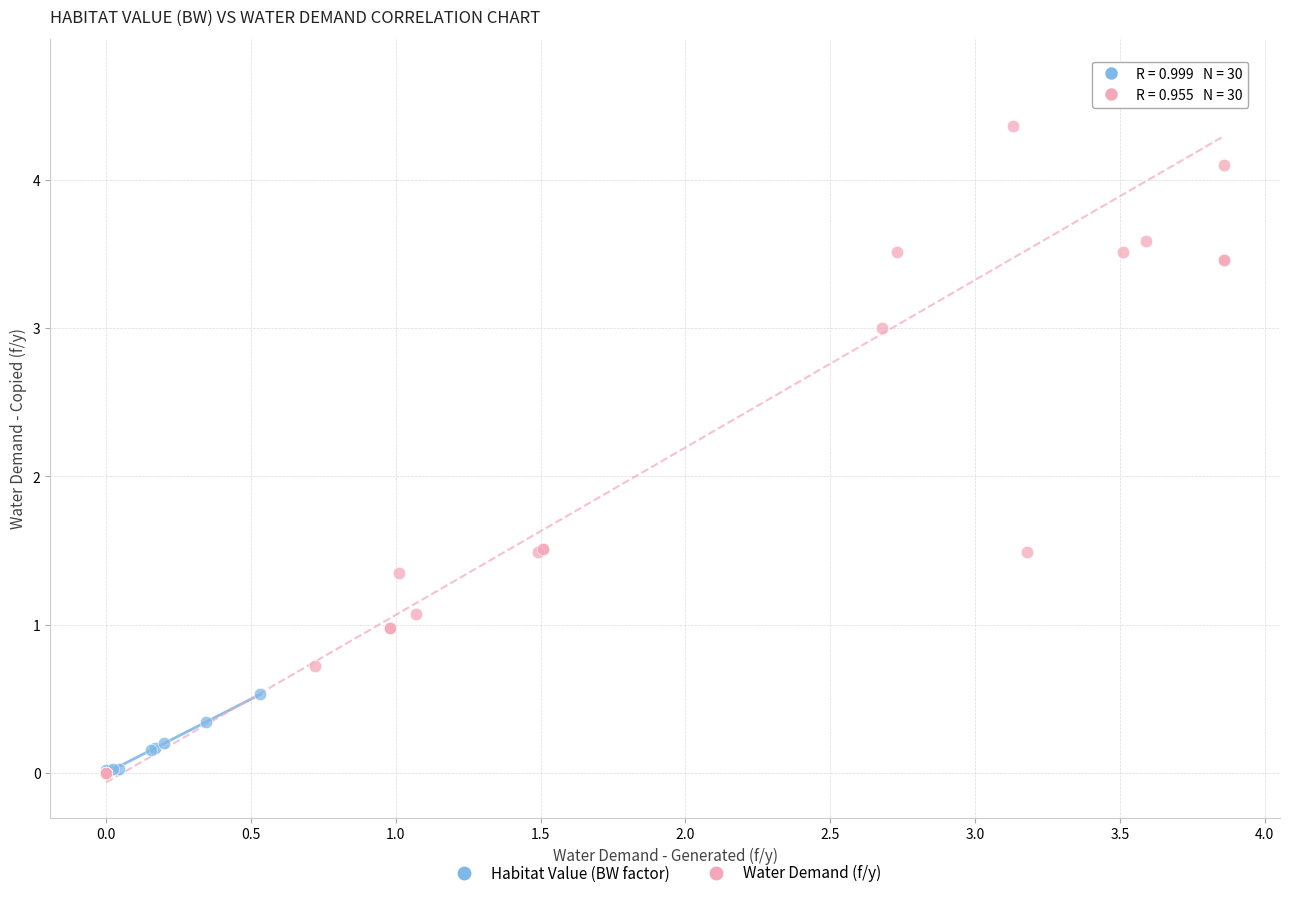

Which series reaches the maximum Y coordinate?

Water Demand (f/y)